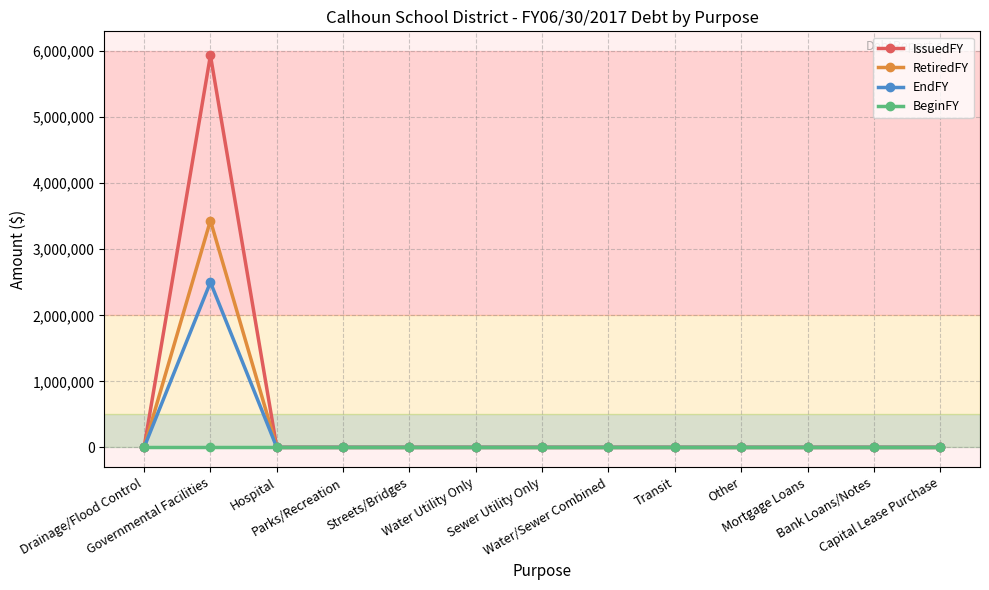

True or false: RetiredFY has more than 0 interior local peaks.

True